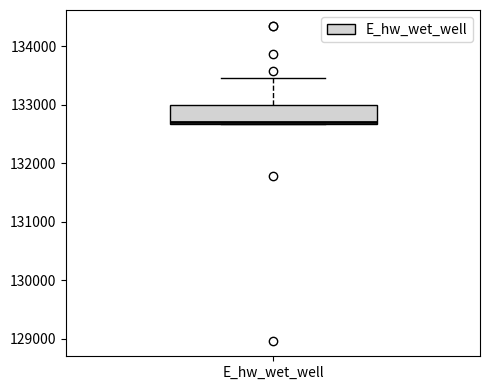

Where is the lower edge of the box for E_hw_wet_well on the y-axis? The values are not printed on the chart, so give them approximately, as read against the axis.

132700